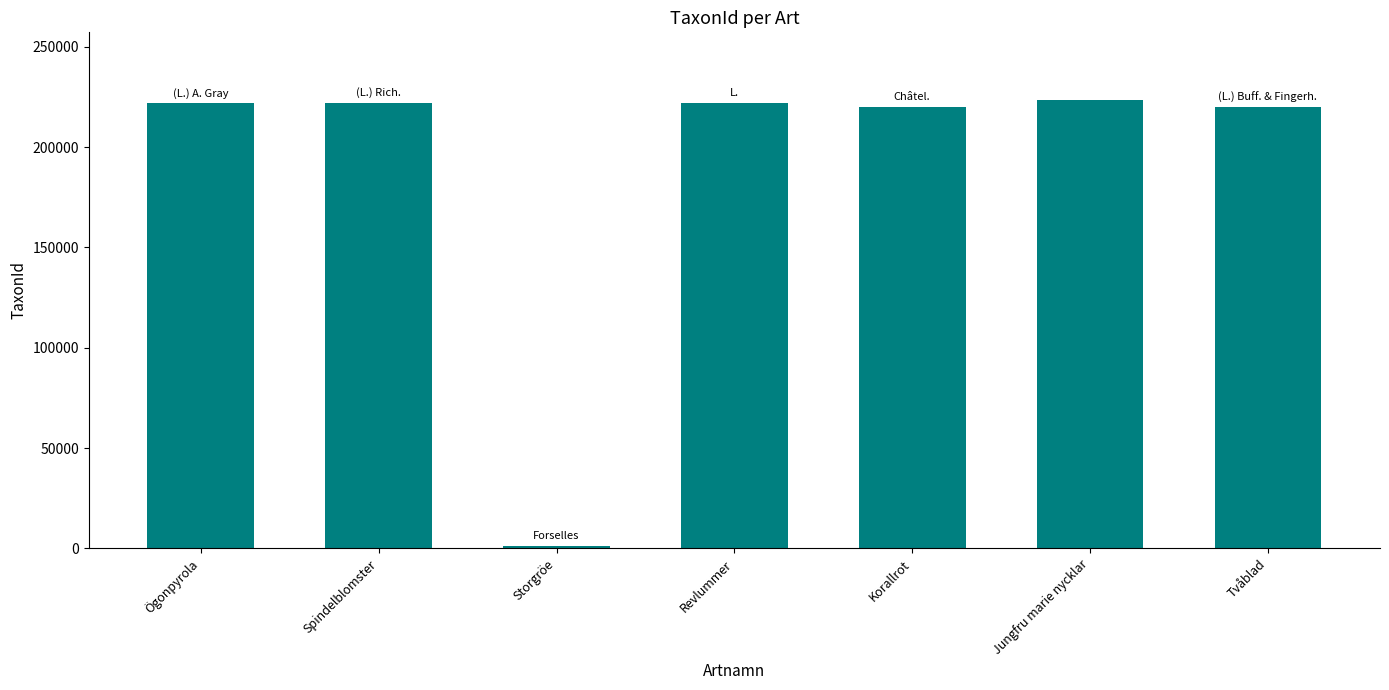

What is the label of the 1st bar from the right?

Tvåblad